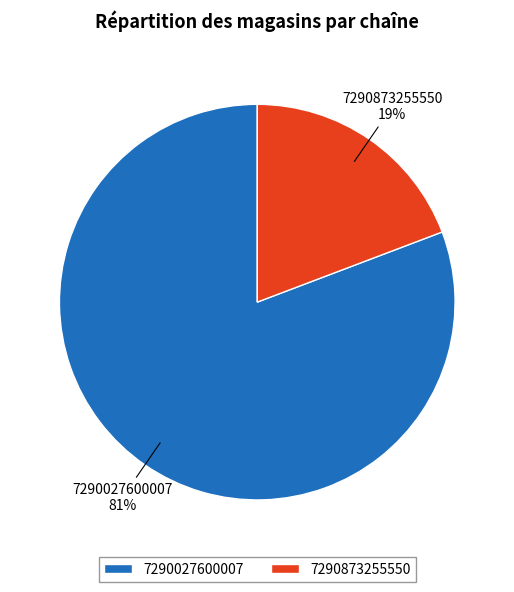

Which category has the smallest portion of the pie?

7290873255550